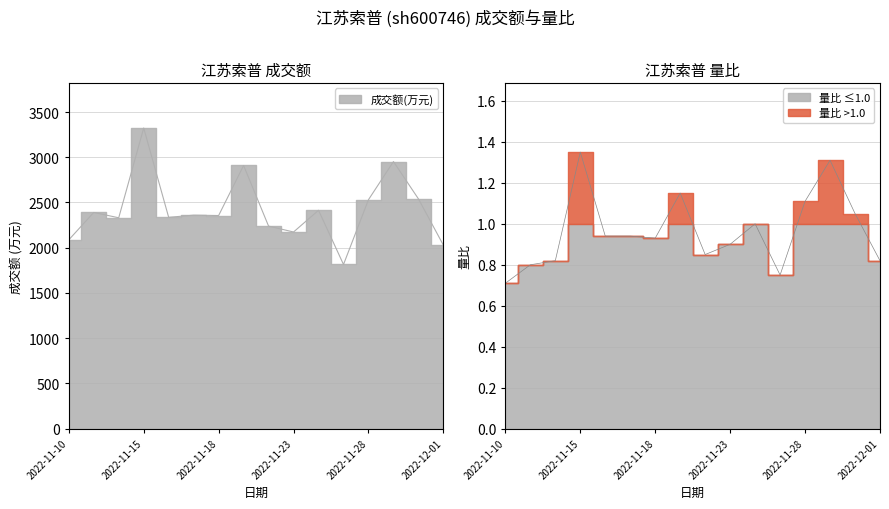

What is the highest value of the 成交额(万元) series?

3323.0